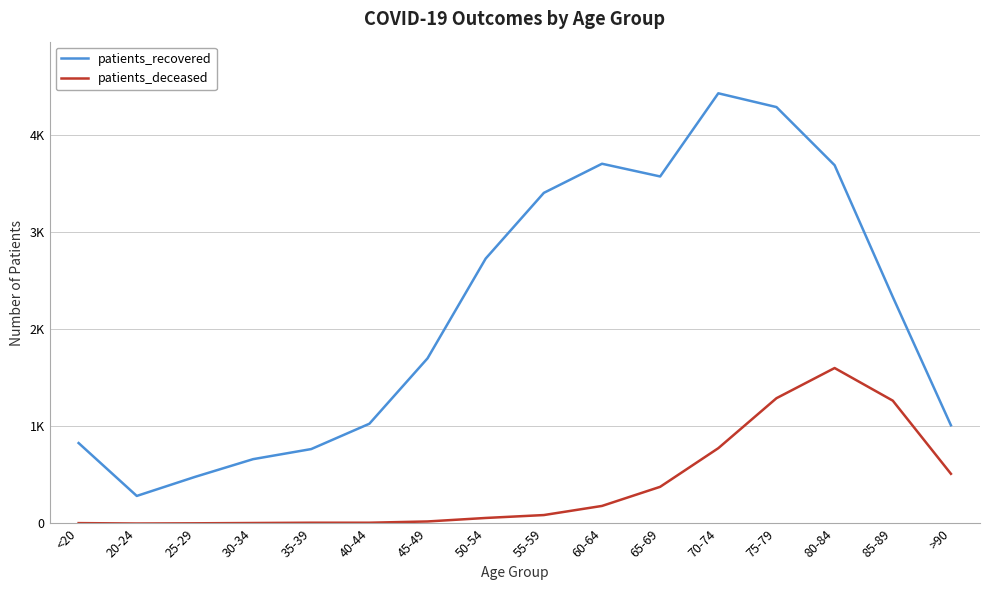

True or false: patients_recovered and patients_deceased cross at least once.

False